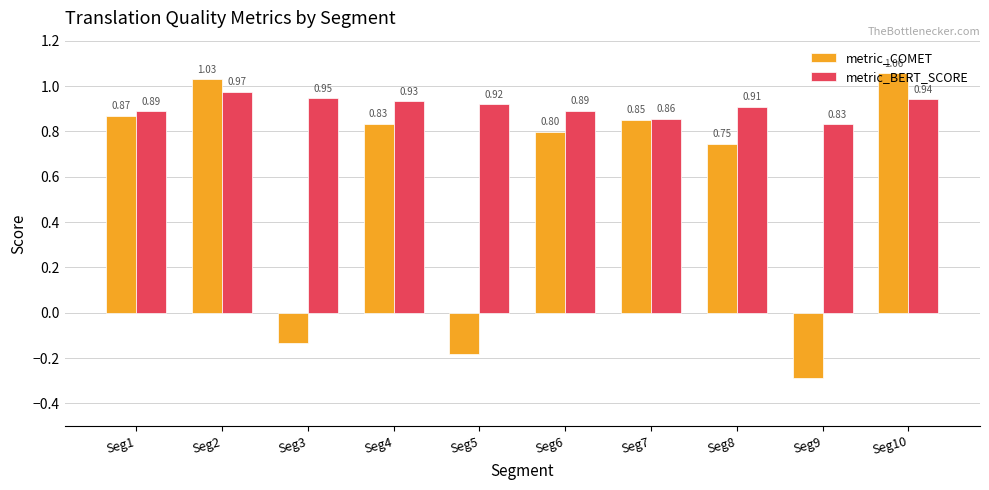

List the series in order of their peak value, highest first.

metric_COMET, metric_BERT_SCORE